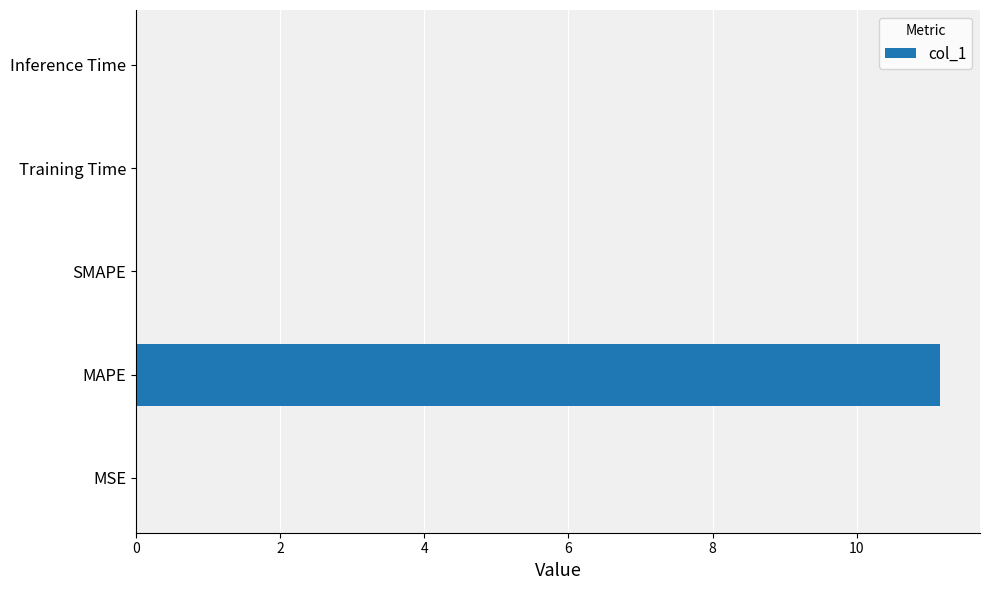

The value at Inference Time is 0.0. True or false?

True